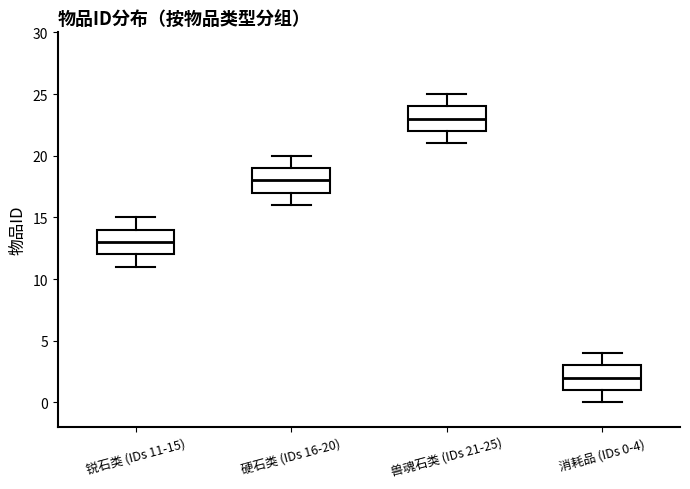

Where is the upper edge of the box for 锐石类 (IDs 11-15) on the y-axis? The values are not printed on the chart, so give them approximately, as read against the axis.

14